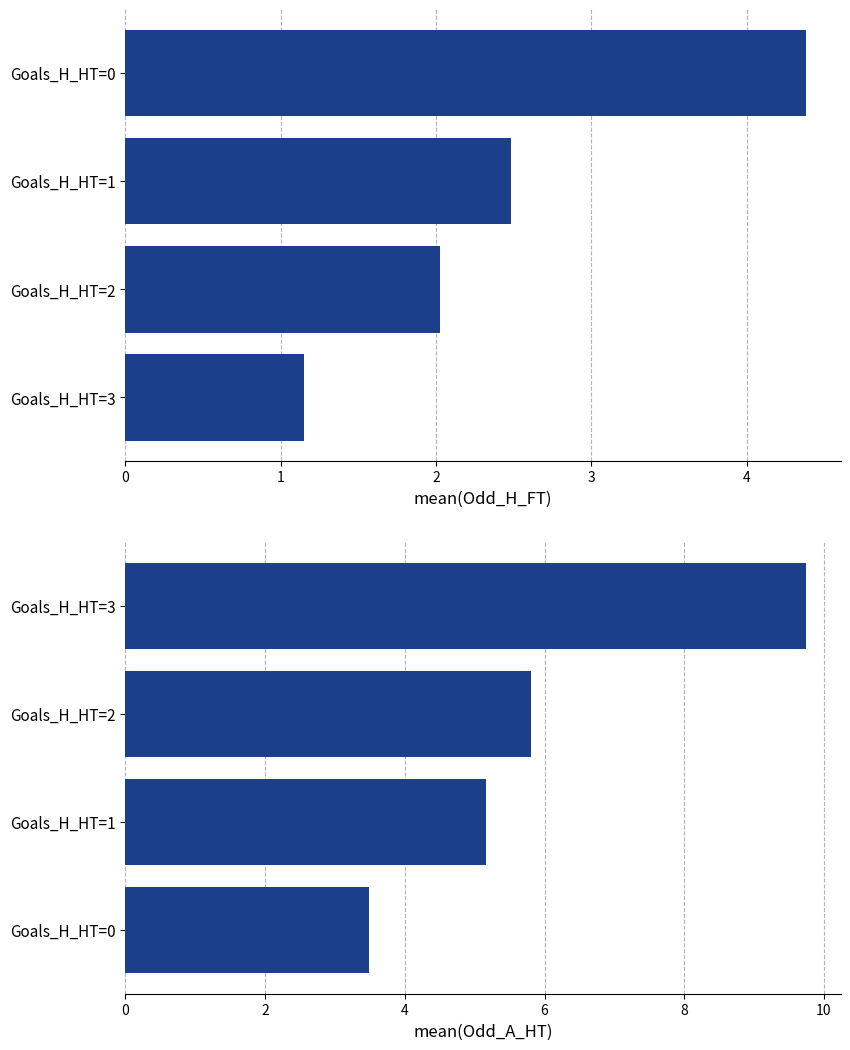

Reading left to right, extract all data points from this chart.

Mean Odd_H_FT: 1.1	2.0	2.5	4.4
Mean Odd_A_HT: 3.5	5.2	5.8	9.8